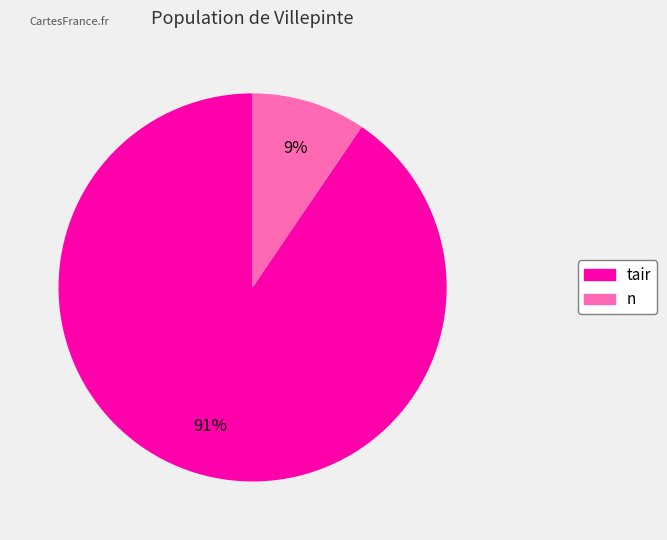

To the nearest percent, what is the average slice percentage?

50%